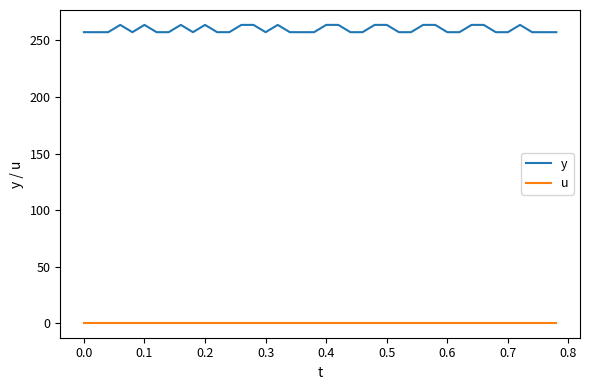

What are all the series names shown in the legend?

y, u